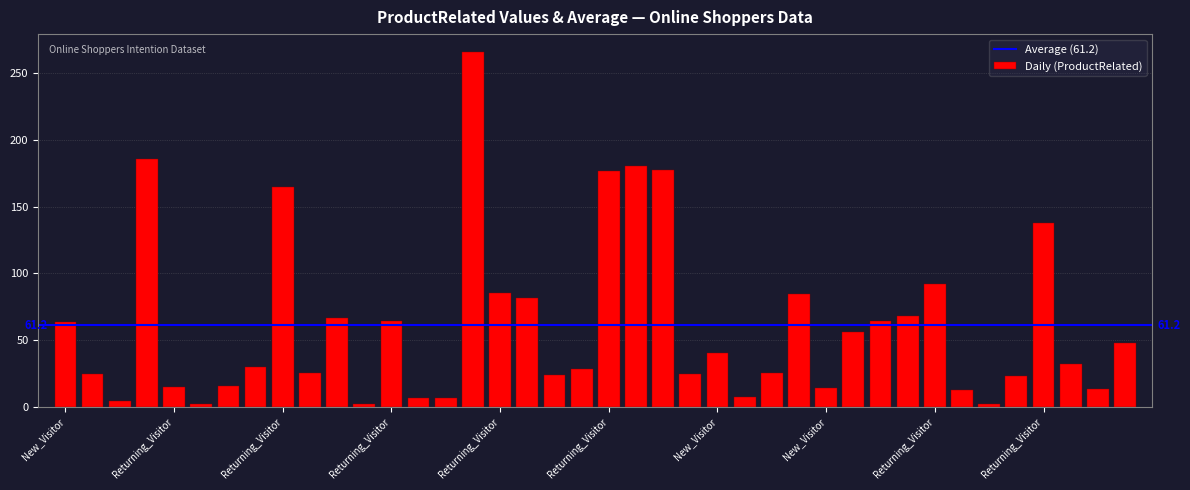

What is the greatest value displayed?

265.6